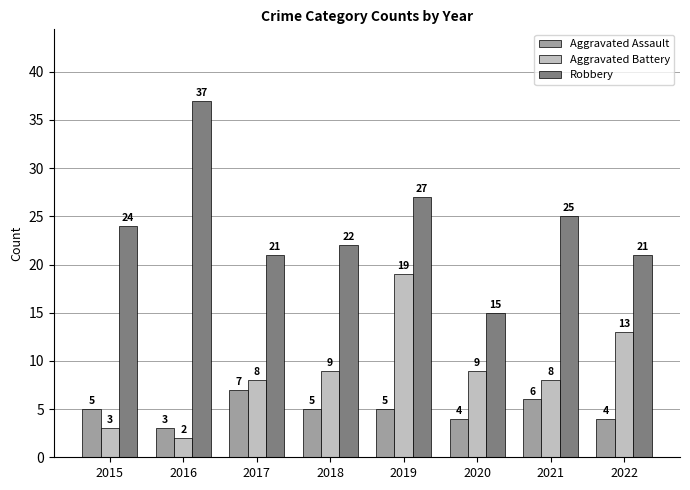

What is the value of the Aggravated Assault bar at the 5th from the left?

5